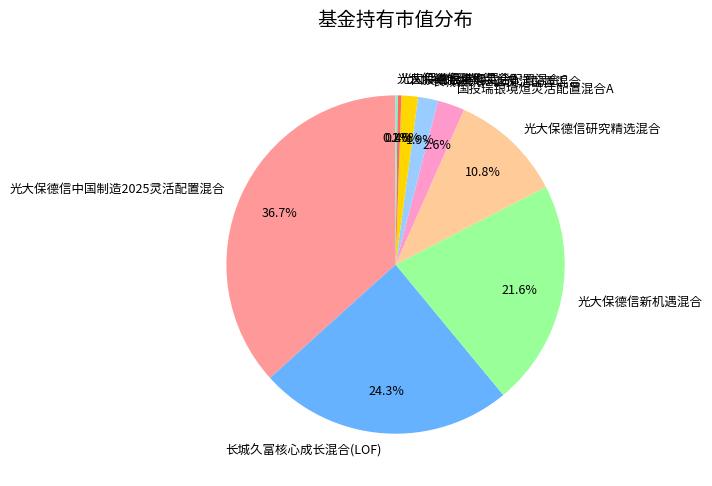

To the nearest percent, what is the combined percentage of 长城久富核心成长混合(LOF) and 光大保德信研究精选混合?

35%